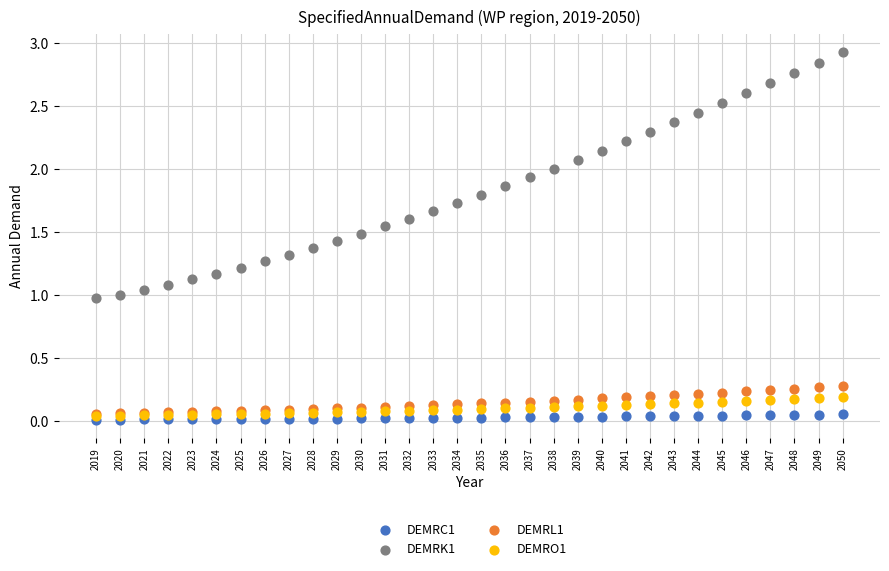

Which series has the largest Y range (max minus min)?

DEMRK1